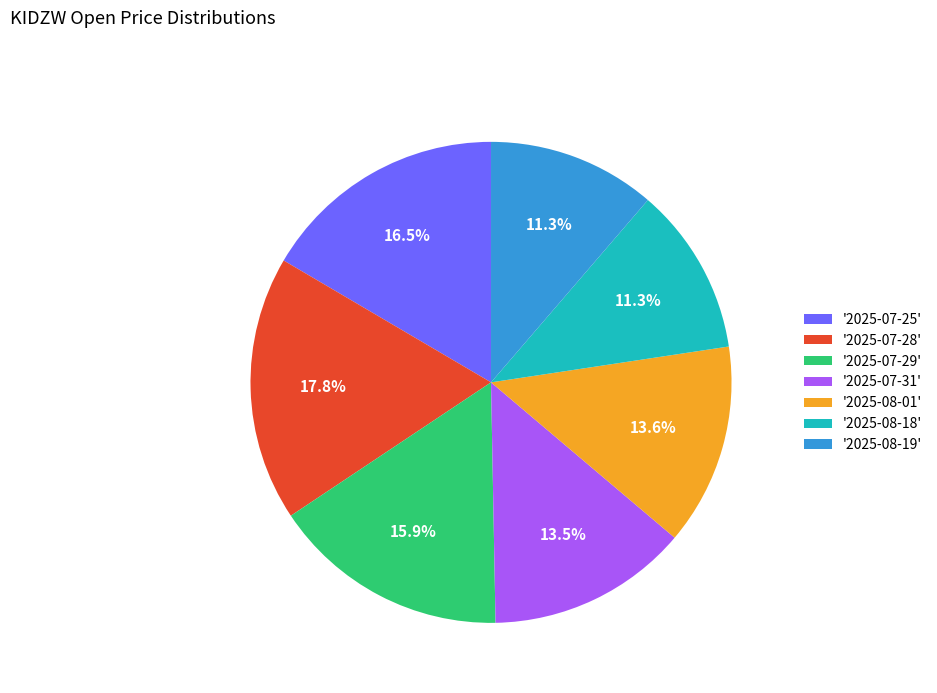

What is the largest slice in the pie chart?

'2025-07-28'